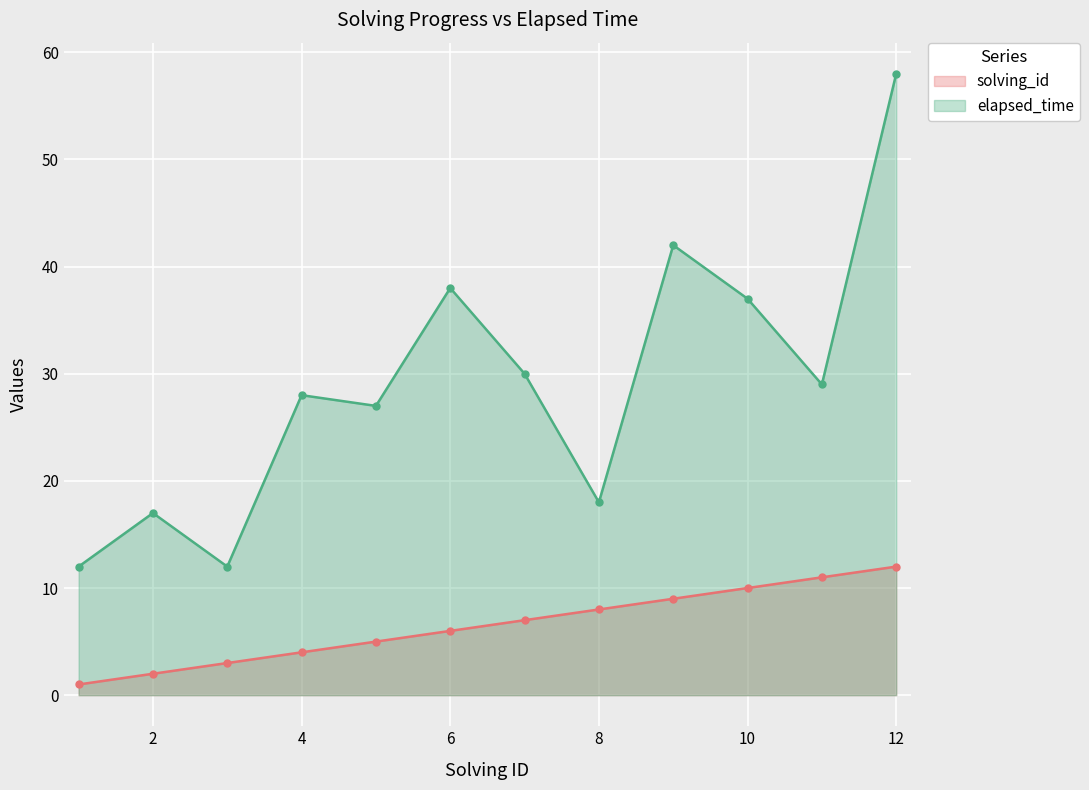

What are all the series names shown in the legend?

solving_id, elapsed_time